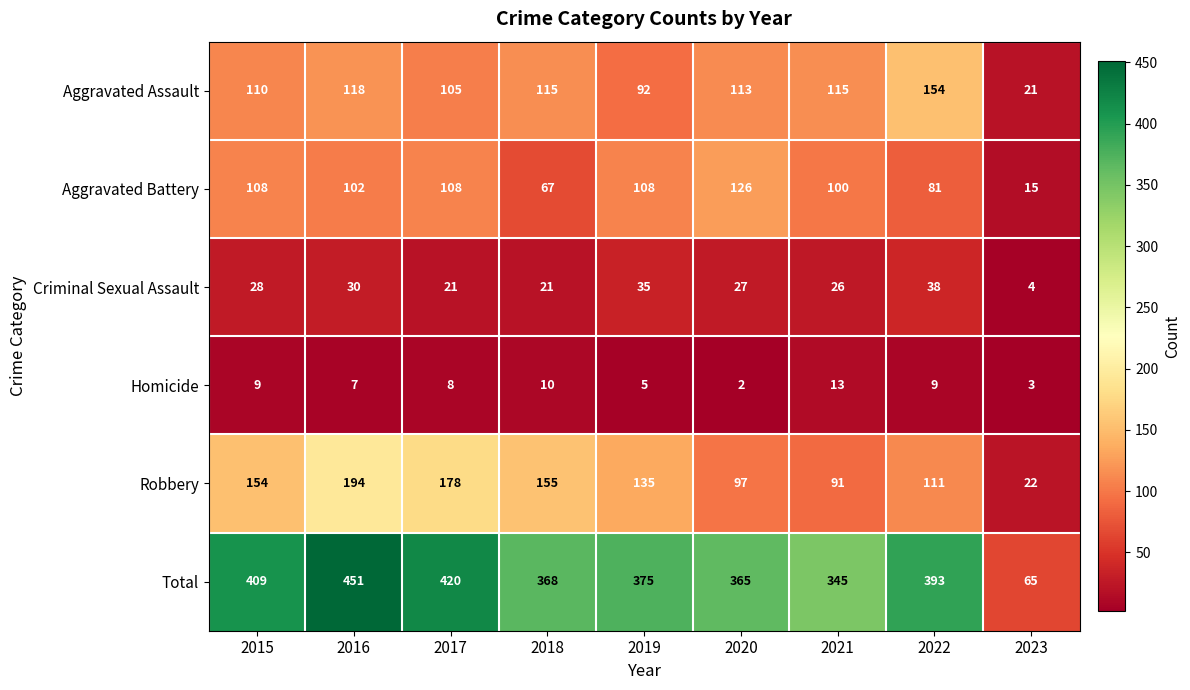

What is the highest value of the Total series?

451